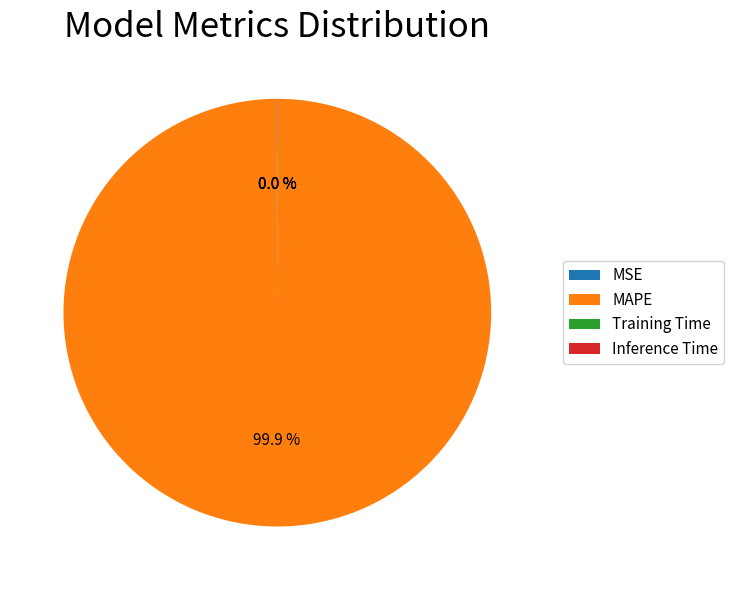

Which slice is the largest?

MAPE